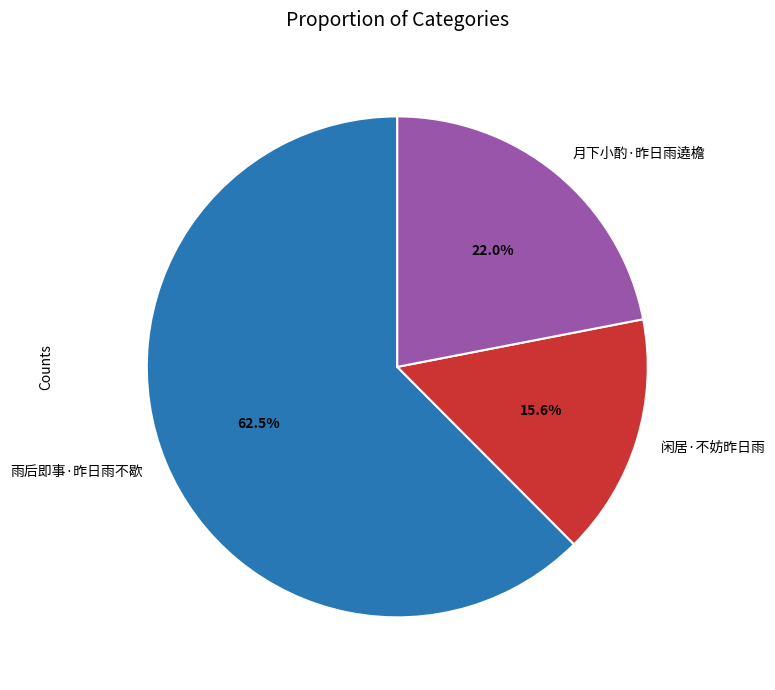

Which has a higher value, 月下小酌·昨日雨遶檐 or 闲居·不妨昨日雨?

月下小酌·昨日雨遶檐